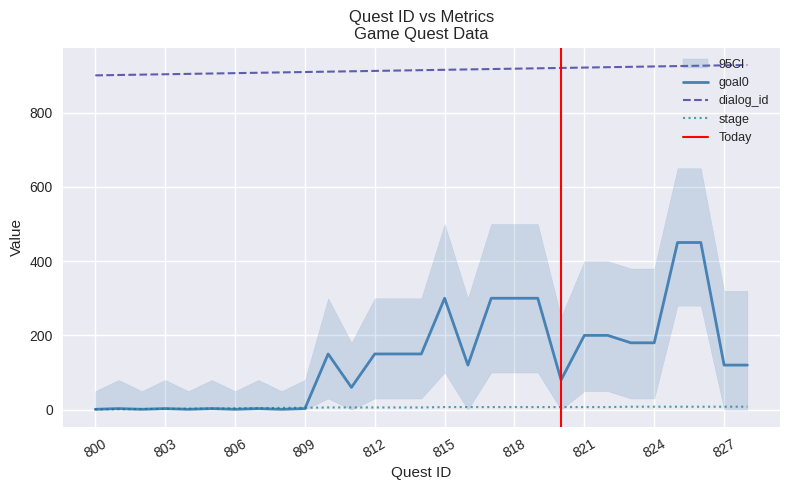

At which label does goal0 reach its peak?

825